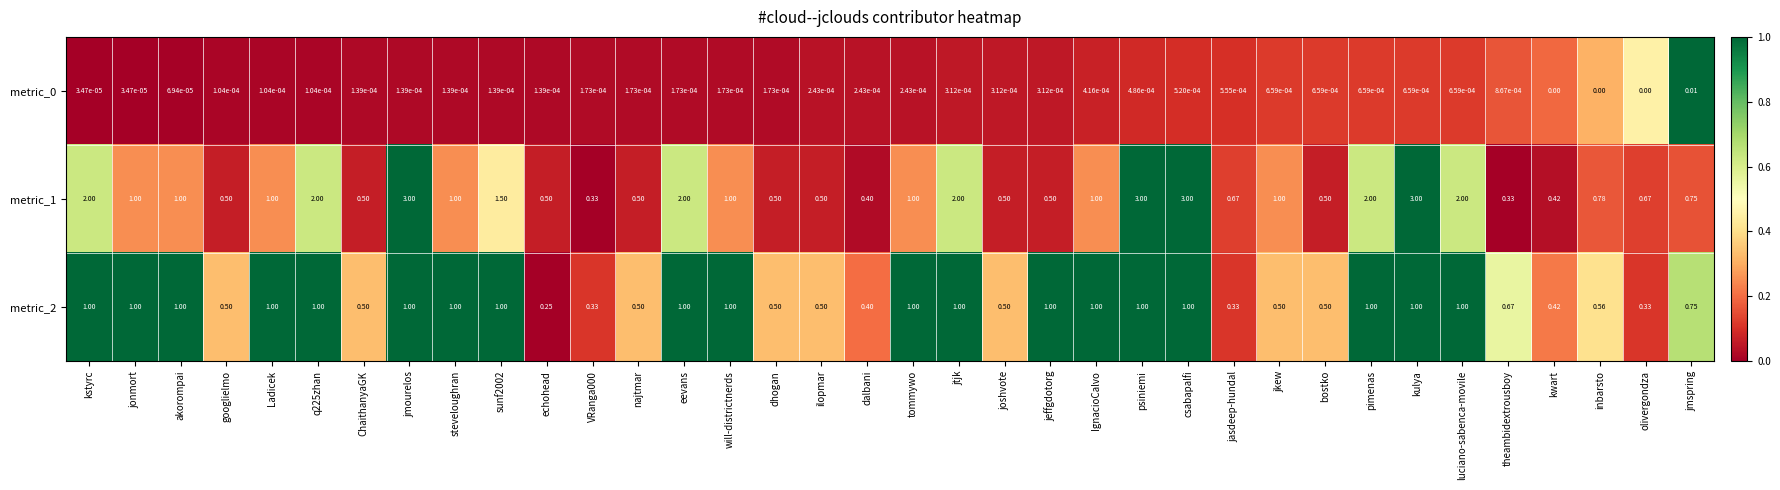

At which label is metric_2 closest to 0?

echohead